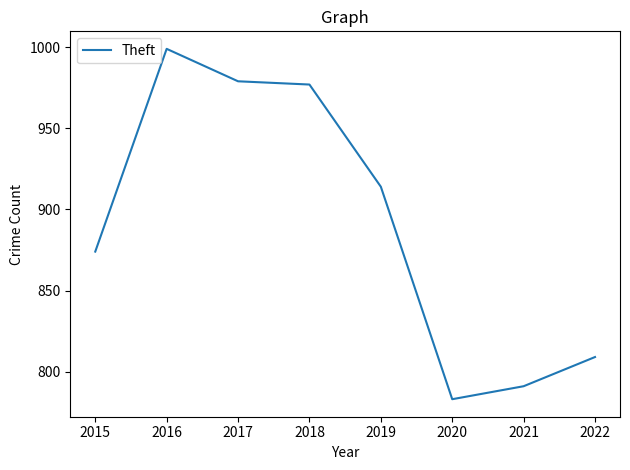

How many values are below 914?

4